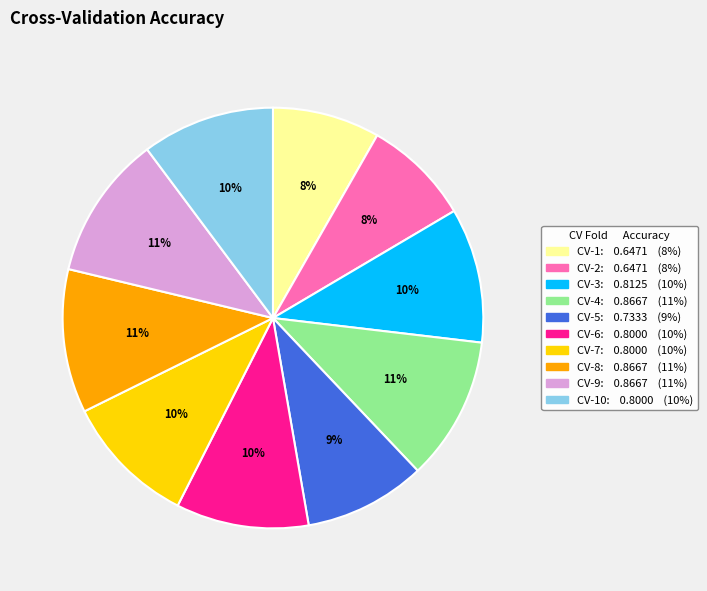

To the nearest percent, what is the average slice percentage?

10%